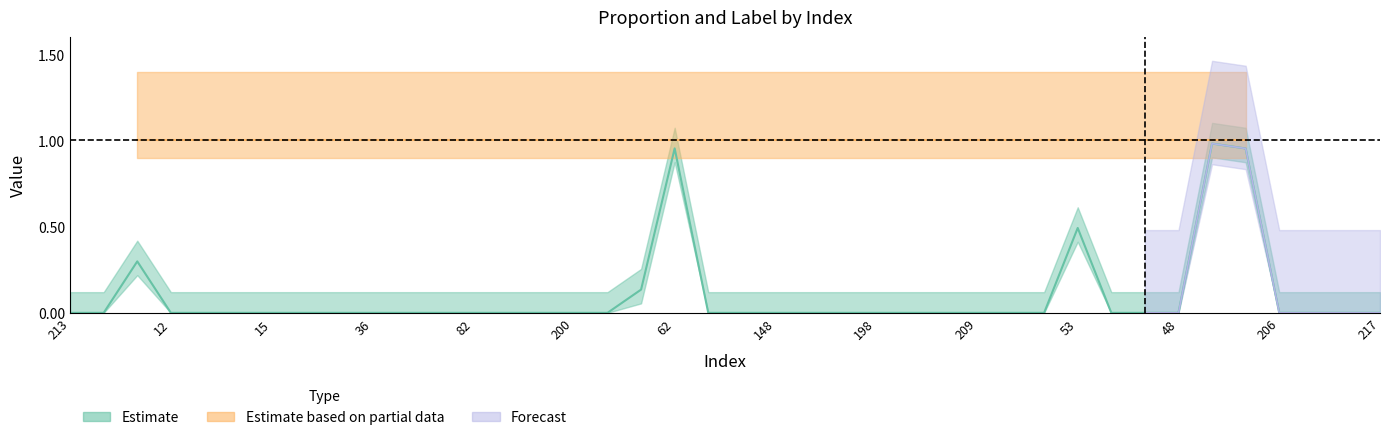

Is it true that the value at 53 is 0.8?

False